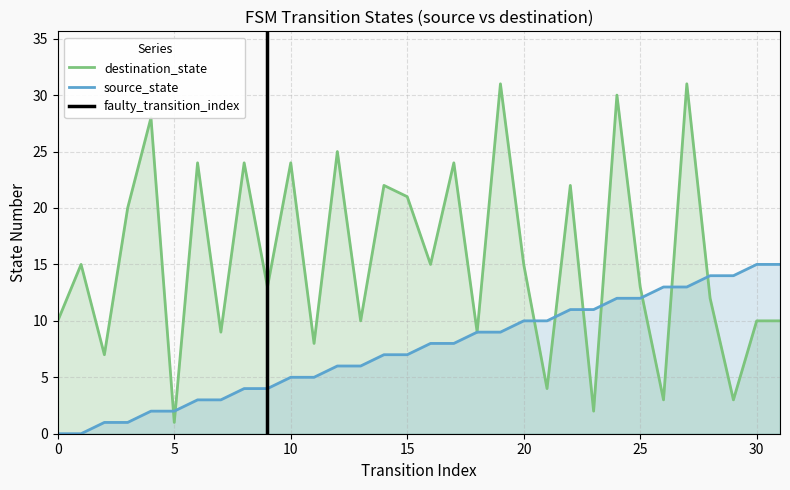

How many values in source_state are above zero?

30